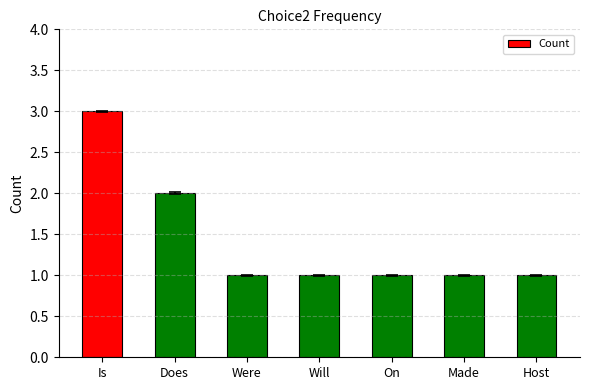

Which category has the highest value across all series?

Is